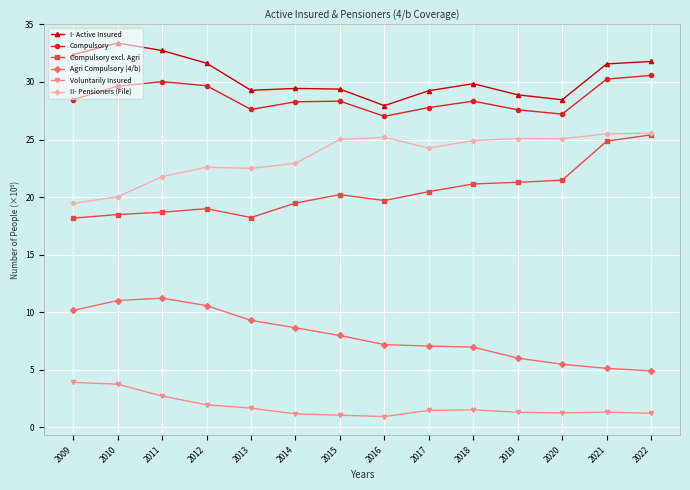

Is it true that Voluntarily Insured equals 0.8 at 2009?

False